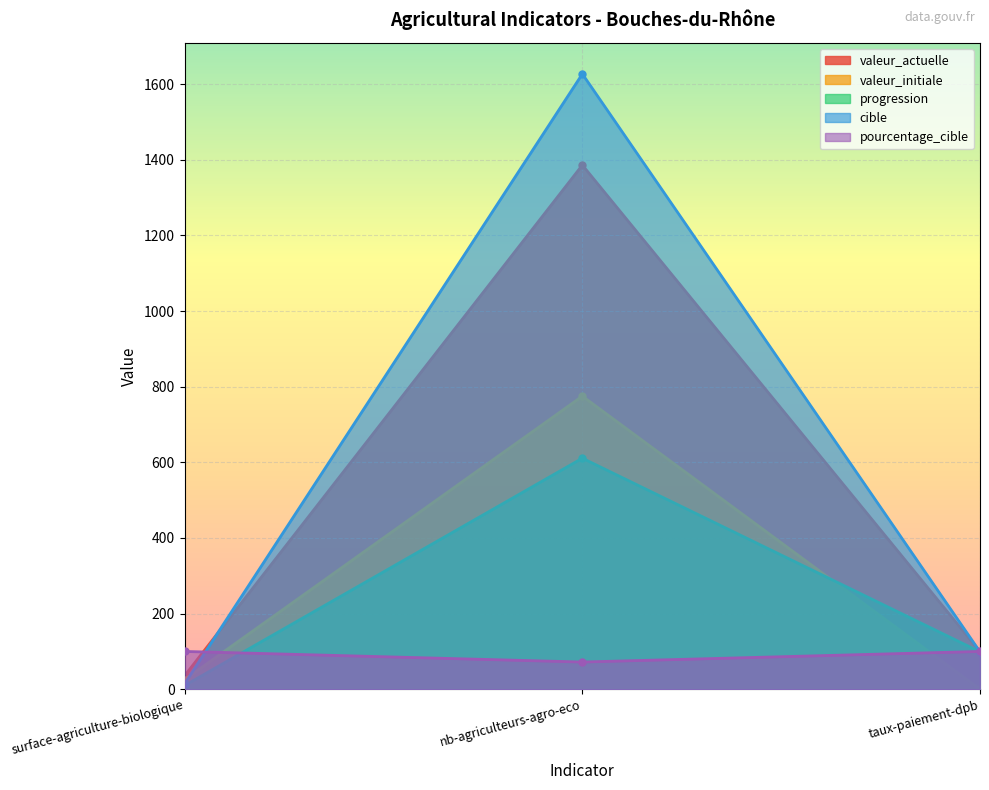

What value does the valeur_actuelle series have at taux-paiement-dpb?

99.4